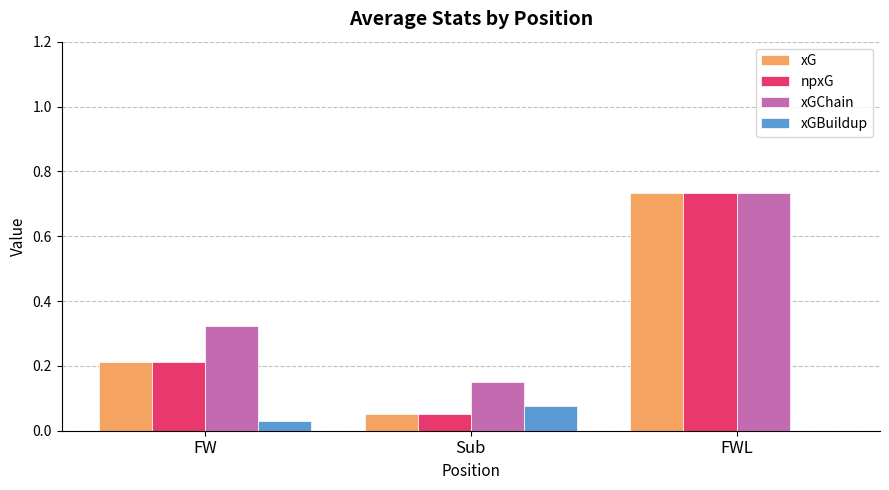

How many series are shown in this chart?

4